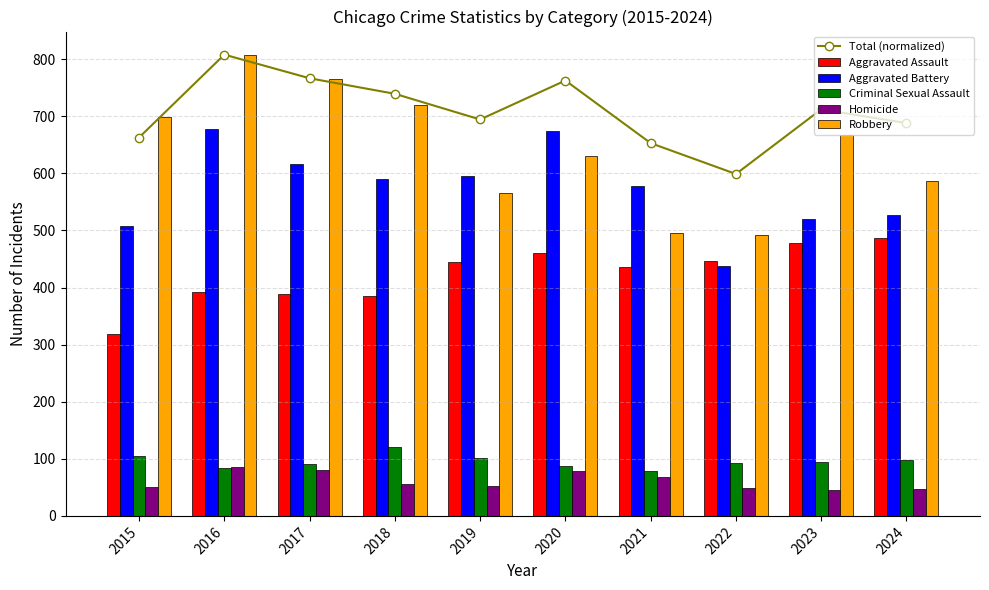

What are all the series names shown in the legend?

Total (normalized), Aggravated Assault, Aggravated Battery, Criminal Sexual Assault, Homicide, Robbery